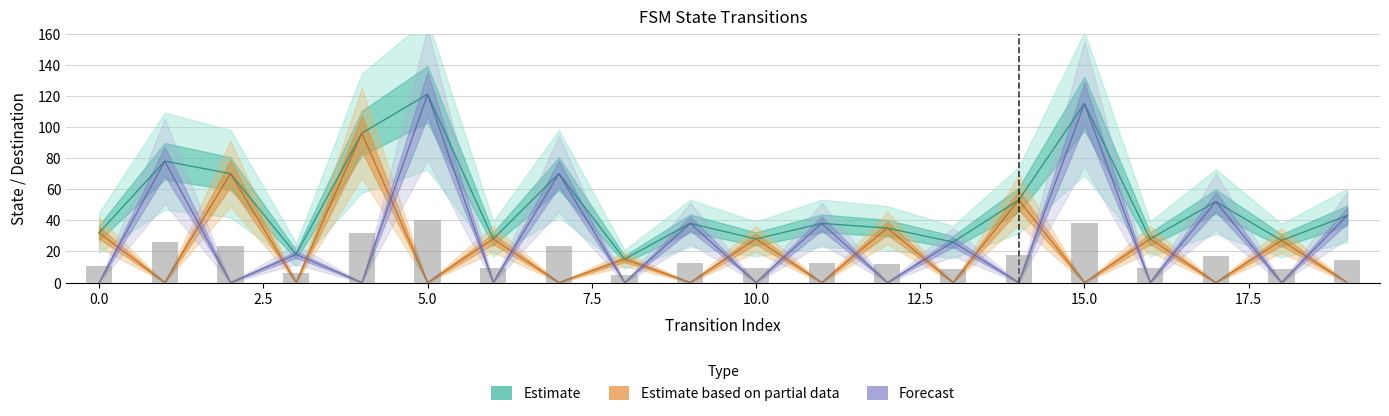

What is the sum of all destination_state values?

1011